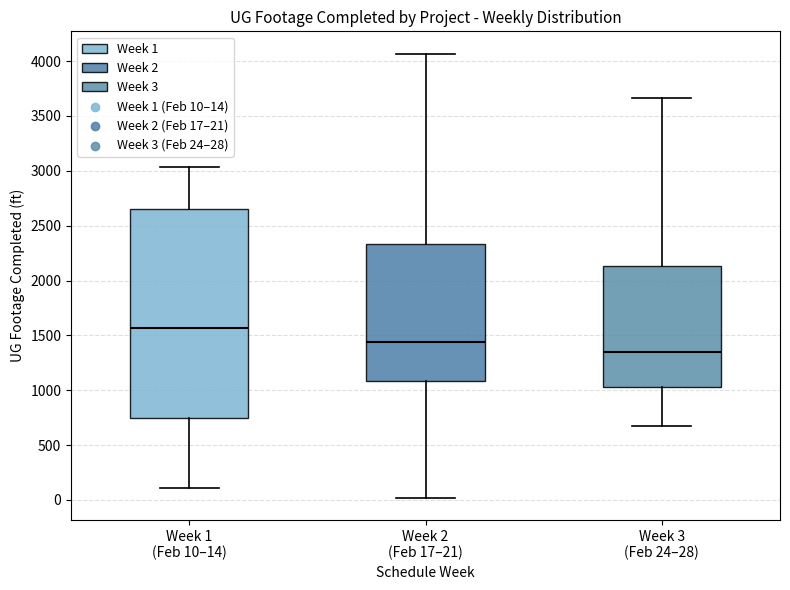

Reading left to right, read every box against the y-axis: the position of its median line, the range the box covers, and the ends of its whiskers. The values are not printed on the chart, so give them approximately, as read against the axis.

Week 1 (Feb 10–14): median 1550, box 750 to 2650, whiskers 100 to 3050
Week 2 (Feb 17–21): median 1450, box 1100 to 2350, whiskers 0 to 4050
Week 3 (Feb 24–28): median 1350, box 1050 to 2150, whiskers 650 to 3650